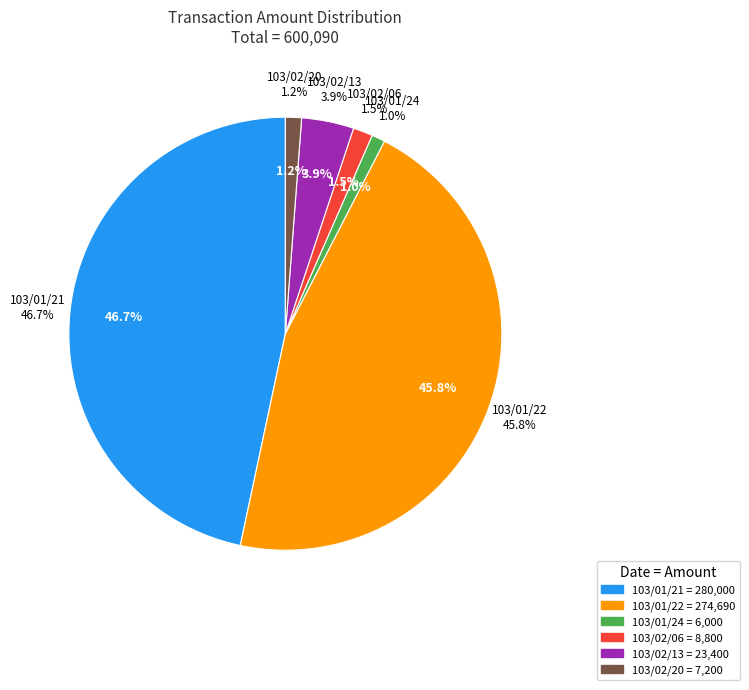

How many slices are in this pie chart?

6